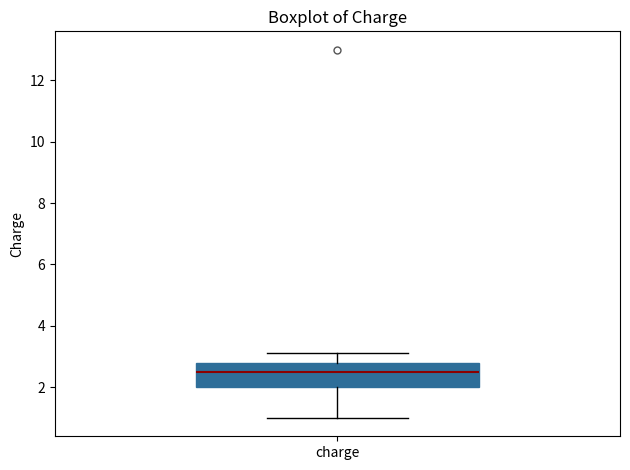

Where is the upper edge of the box for charge on the y-axis? The values are not printed on the chart, so give them approximately, as read against the axis.

2.8